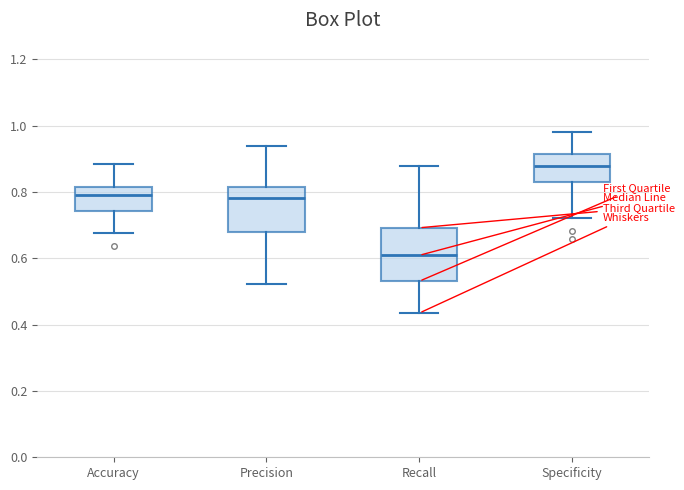

Where is the lower edge of the box for Accuracy on the y-axis? The values are not printed on the chart, so give them approximately, as read against the axis.

0.74